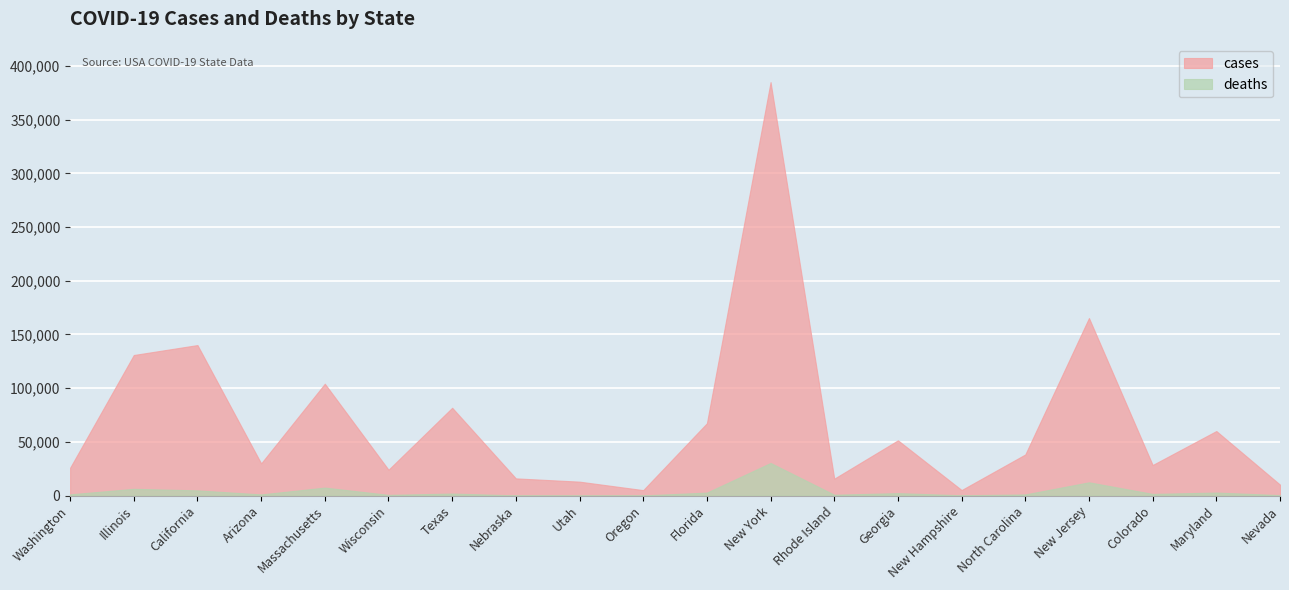

Is the value of cases at Wisconsin greater than the value of deaths at Nevada?

Yes